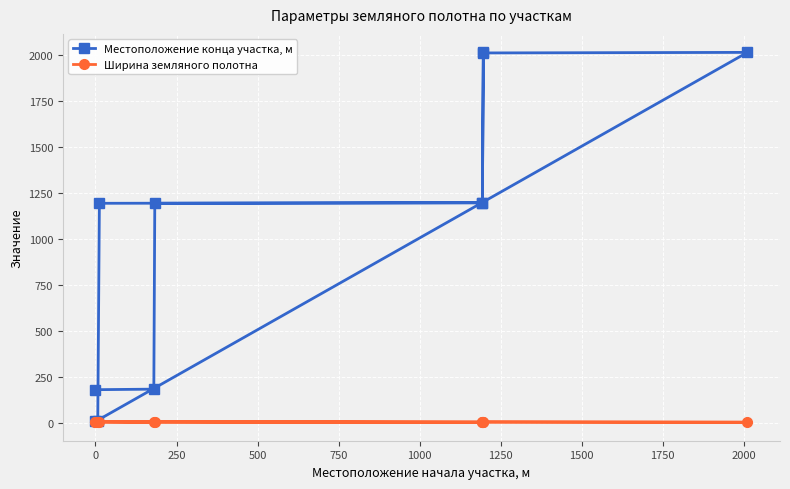

How many lines are shown in the chart?

2